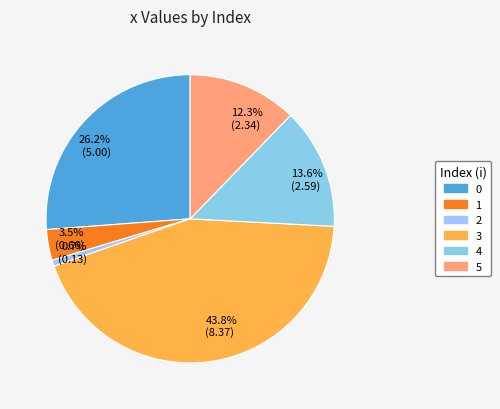

What is the largest slice in the pie chart?

43.8% (8.37)